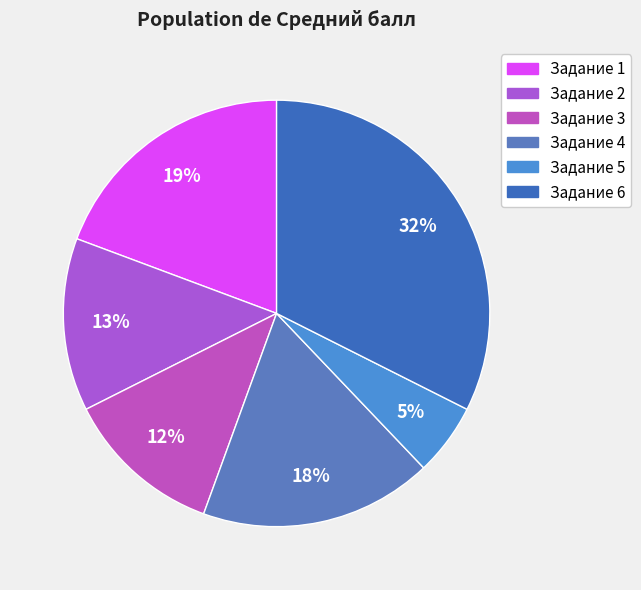

Is there a majority slice in this chart?

No